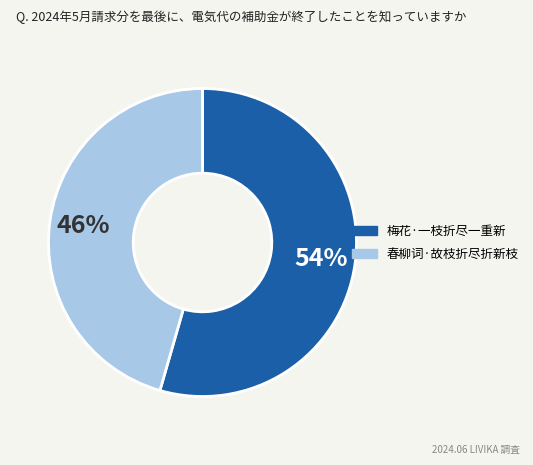

Which slice is the largest?

梅花·一枝折尽一重新